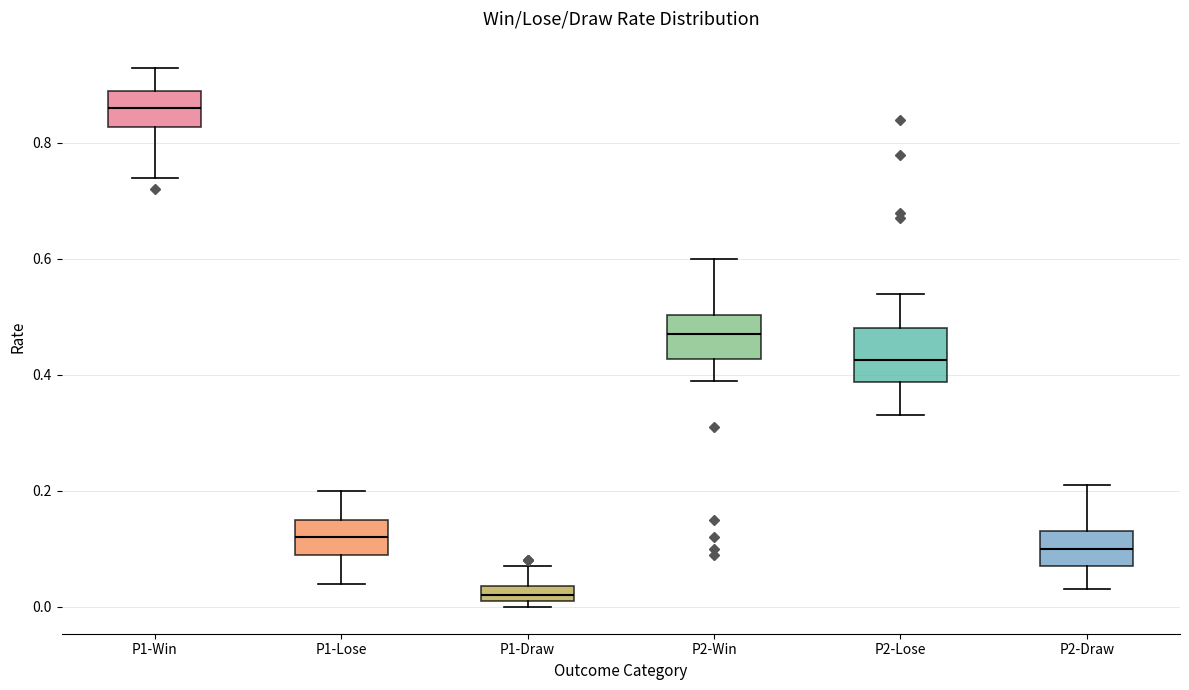

Which box has the lowest median line?

P1-Draw